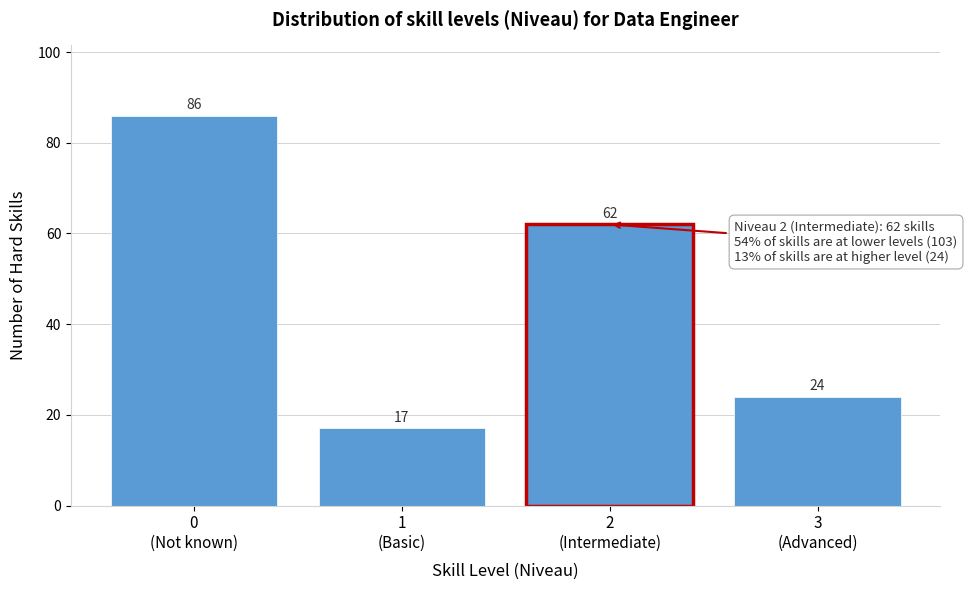

Reading left to right, transcribe all the data shown in this chart.

86	17	62	24